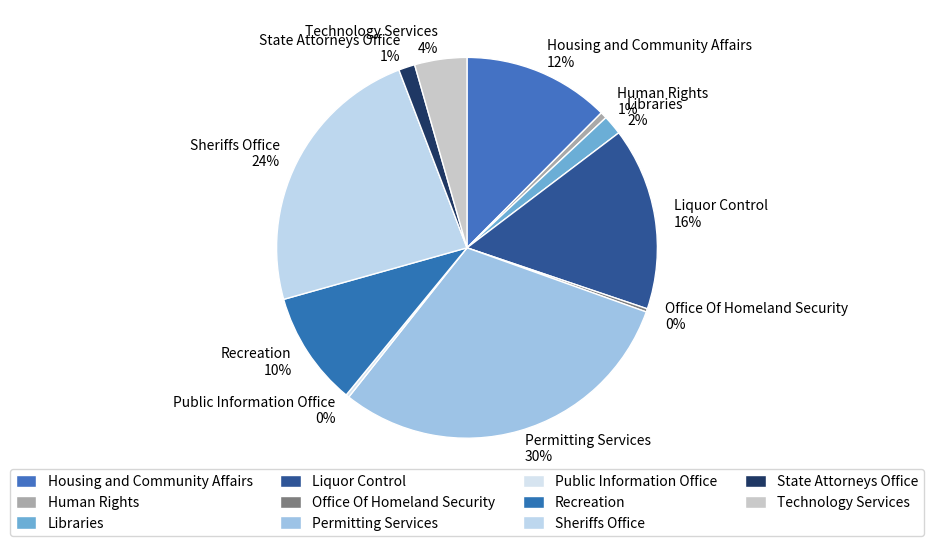

Which slice is the largest?

Permitting Services